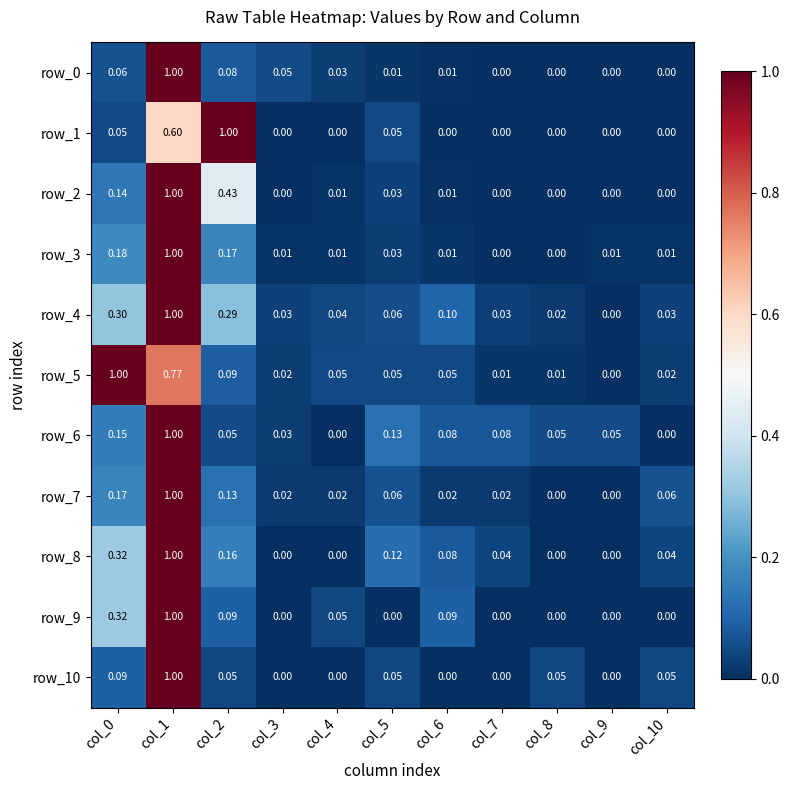

Is the value of row_8 at col_7 greater than the value of row_10 at col_7?

Yes